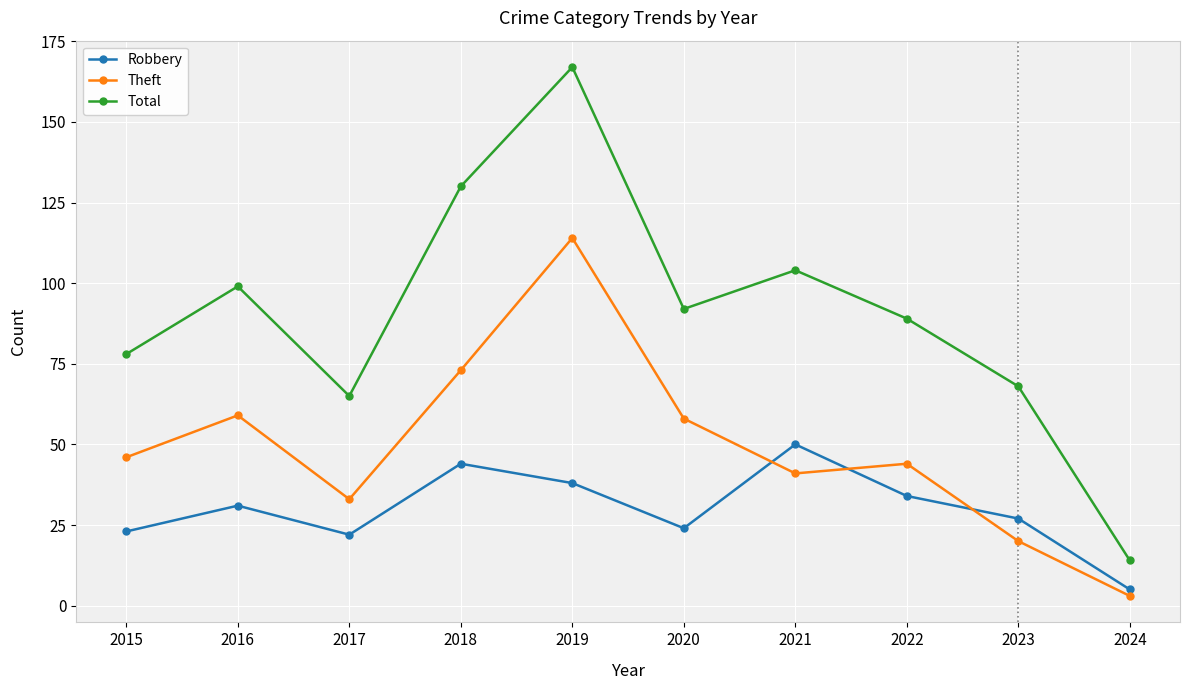

What is the maximum value shown in the chart?

167